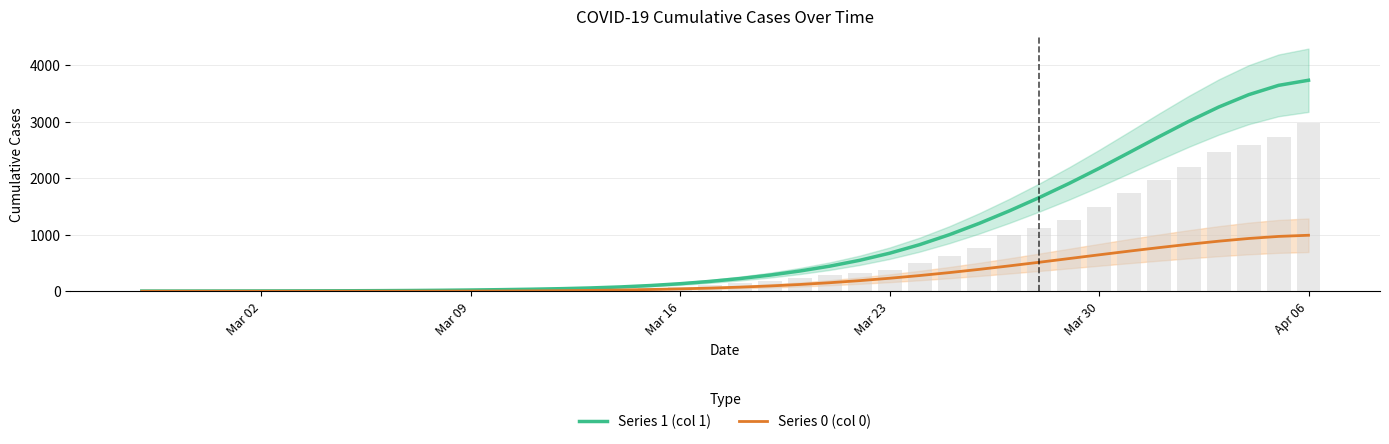

What is the maximum value for Series 1 (col 1)?

3732.5